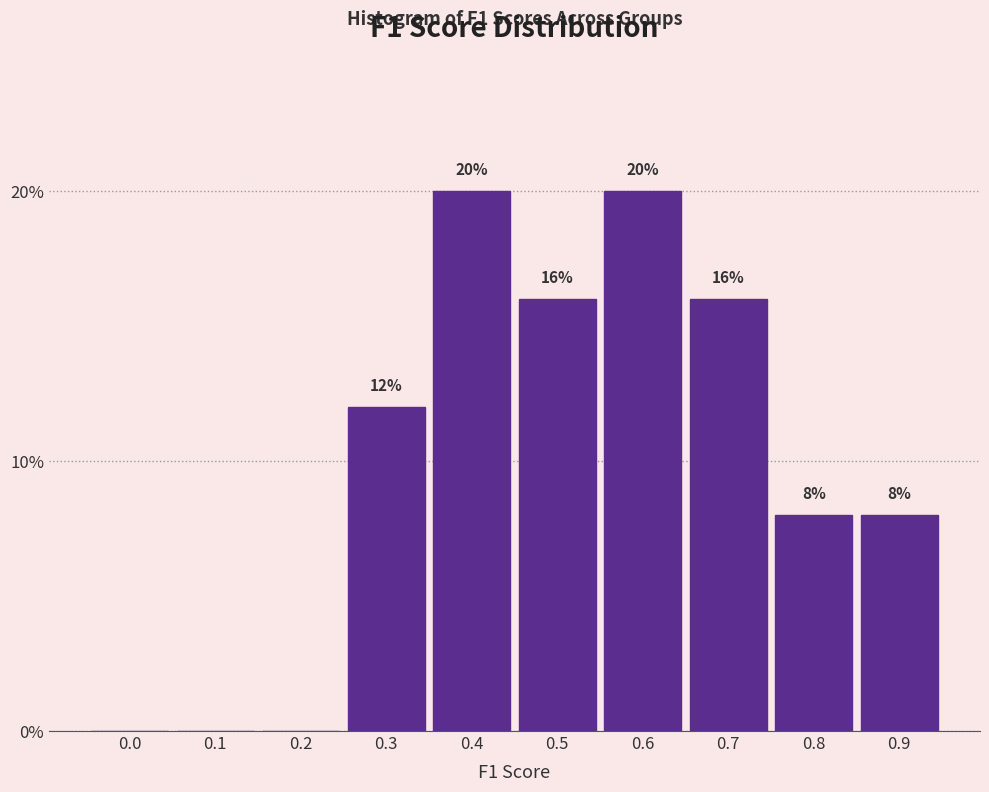

Reading left to right, extract all data points from this chart.

0.0=0	0.1=0	0.2=0	0.3=12	0.4=20	0.5=16	0.6=20	0.7=16	0.8=8	0.9=8